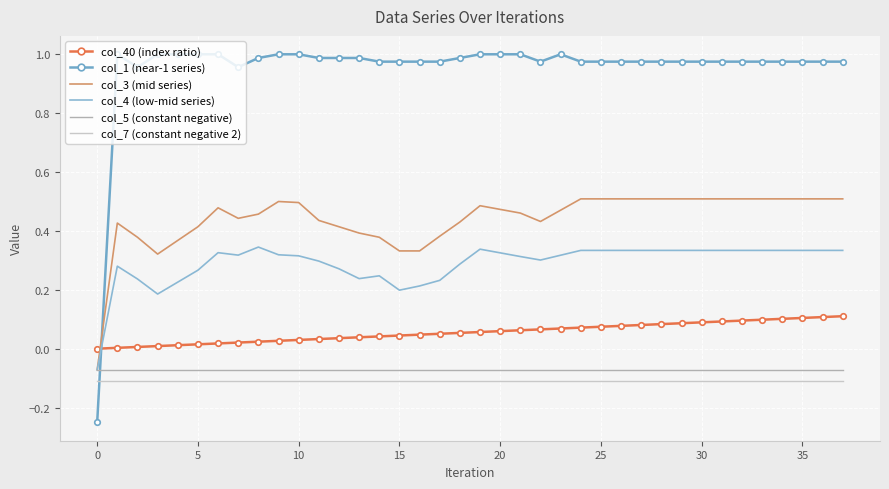

Which series has the largest total across all categories?

col_1 (near-1 series)